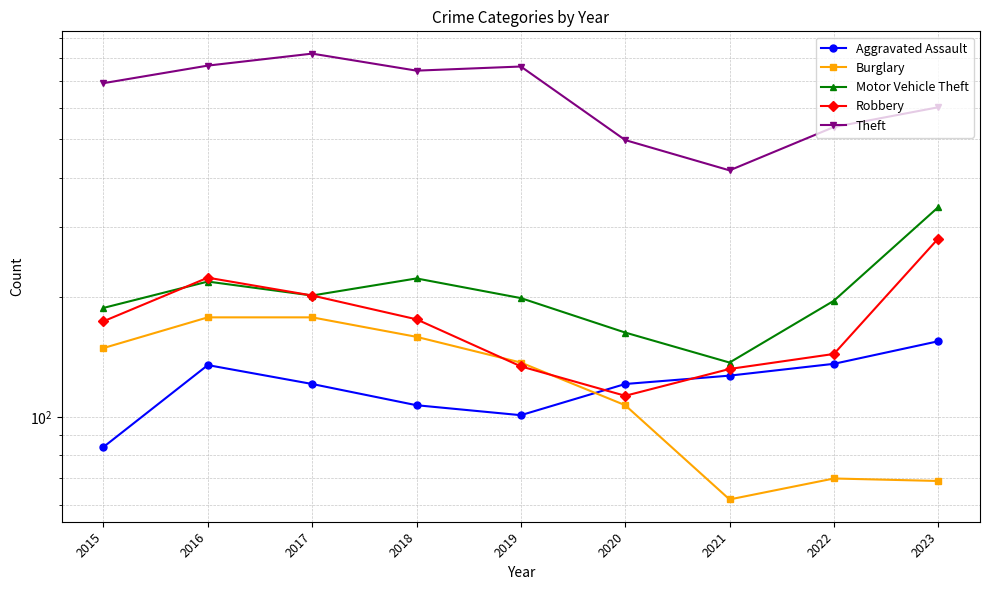

Reading left to right, what are all the values shown in this chart?

Aggravated Assault: 84	135	121	107	101	121	127	136	155
Burglary: 149	178	178	159	137	107	62	70	69
Motor Vehicle Theft: 188	219	202	223	199	163	137	196	337
Robbery: 174	224	202	176	134	113	132	144	281
Theft: 691	765	820	743	761	497	417	536	601